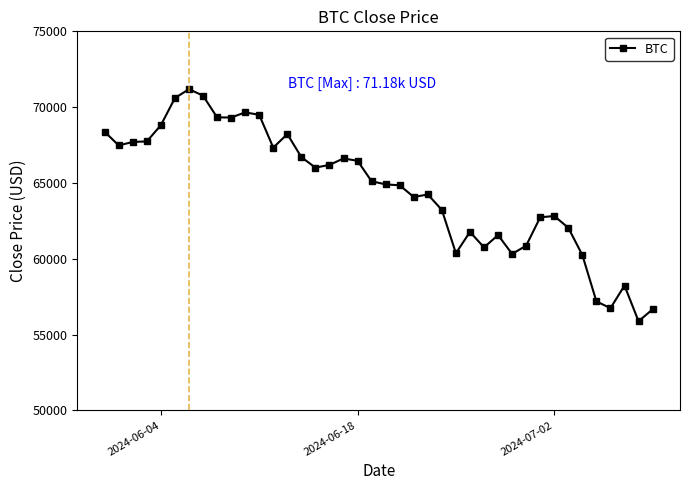

What is the minimum value shown in the chart?

55880.4